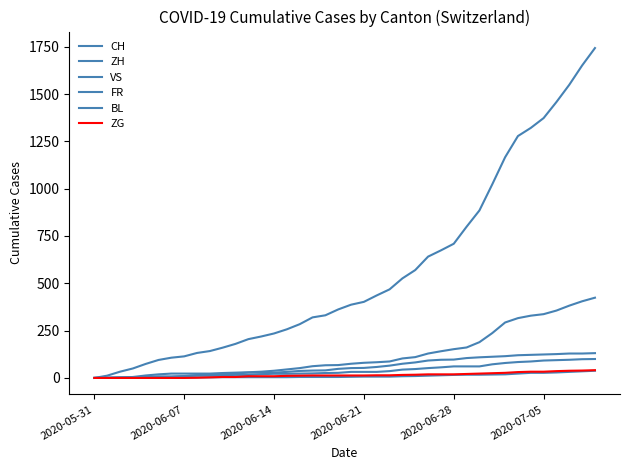

True or false: ZG and ZH cross at least once.

False